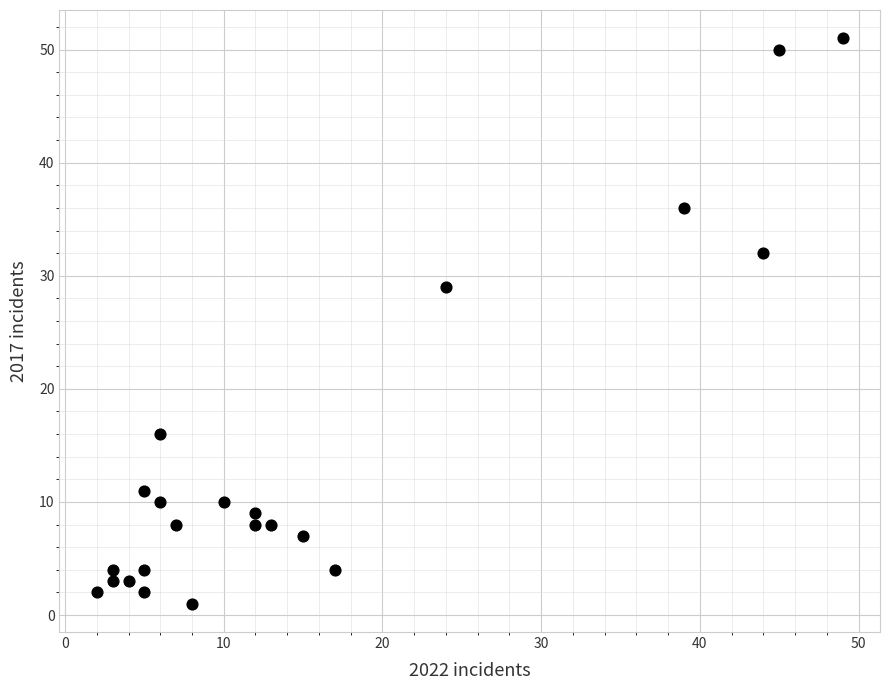

What Y value in the scatter plot is closest to 26?

29